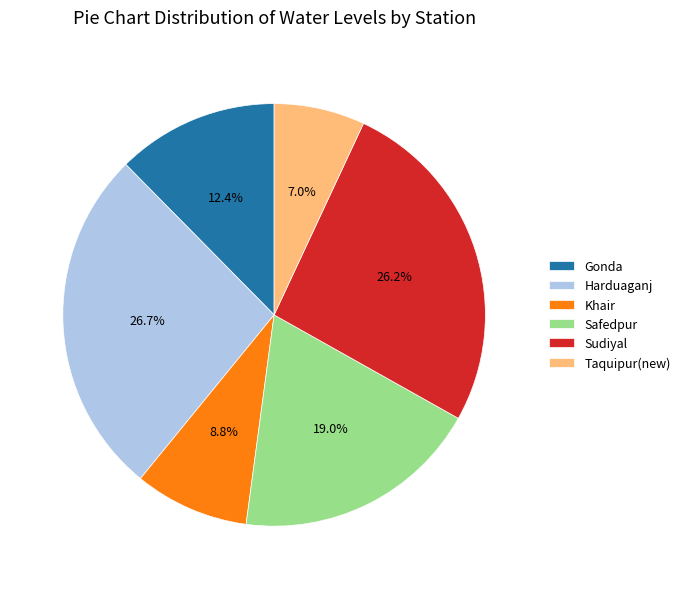

Does Safedpur account for over 50% of the chart?

No